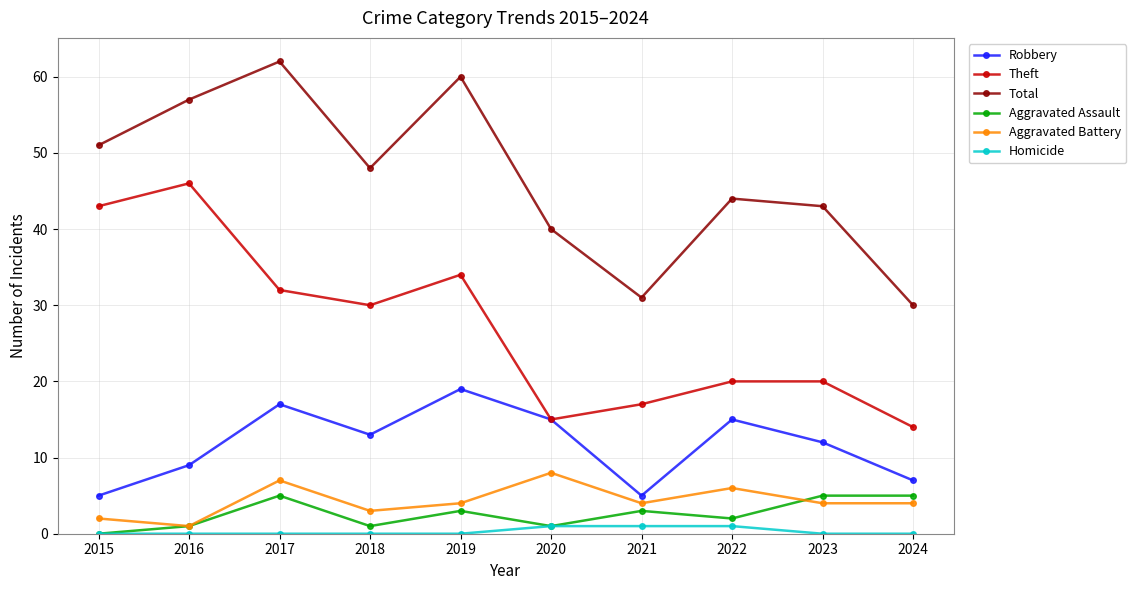

True or false: Robbery and Total cross at least once.

False